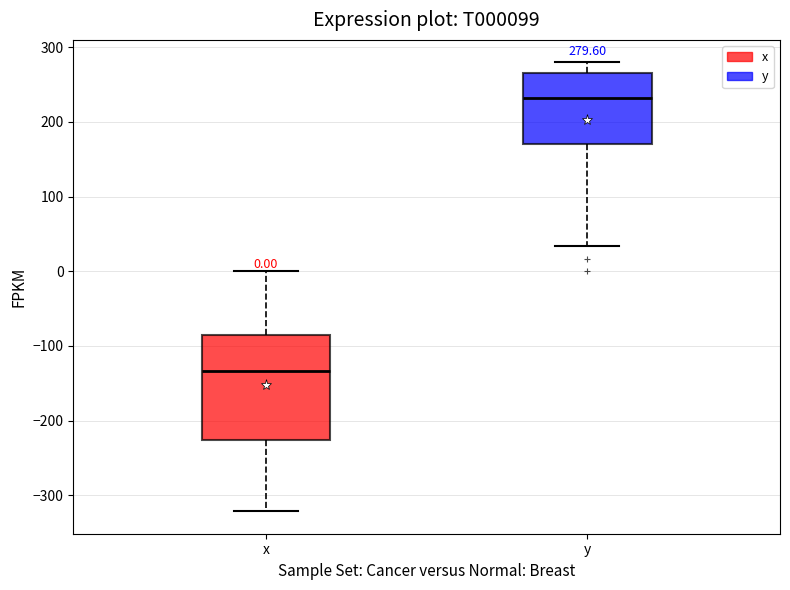

Which box's median line is the lowest?

x